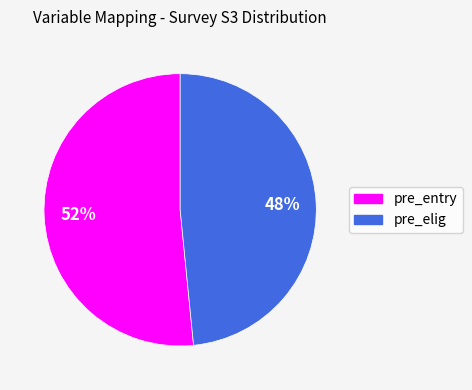

To the nearest percent, what is the average slice percentage?

50%